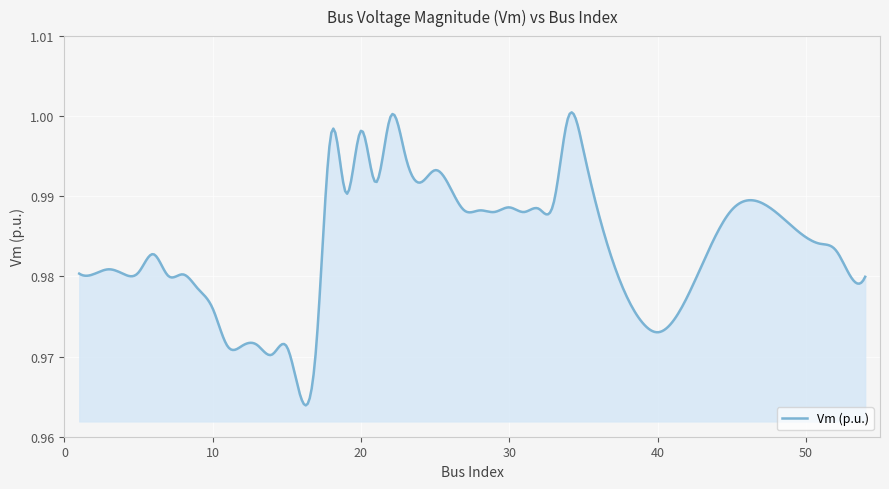

Does the chart display data point markers on the line(s)?

No